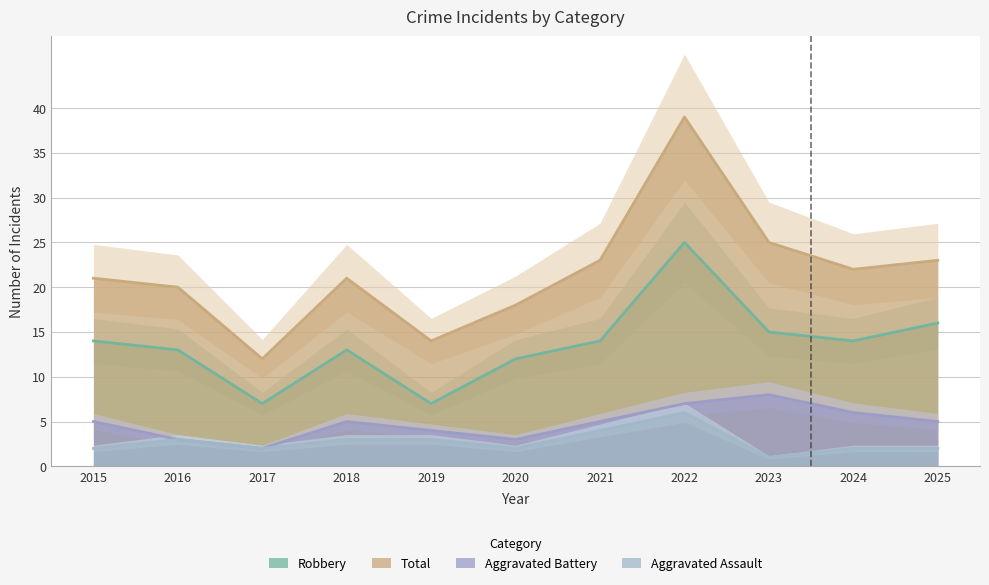

Read the Total value at 2019, to the nearest 5.

15